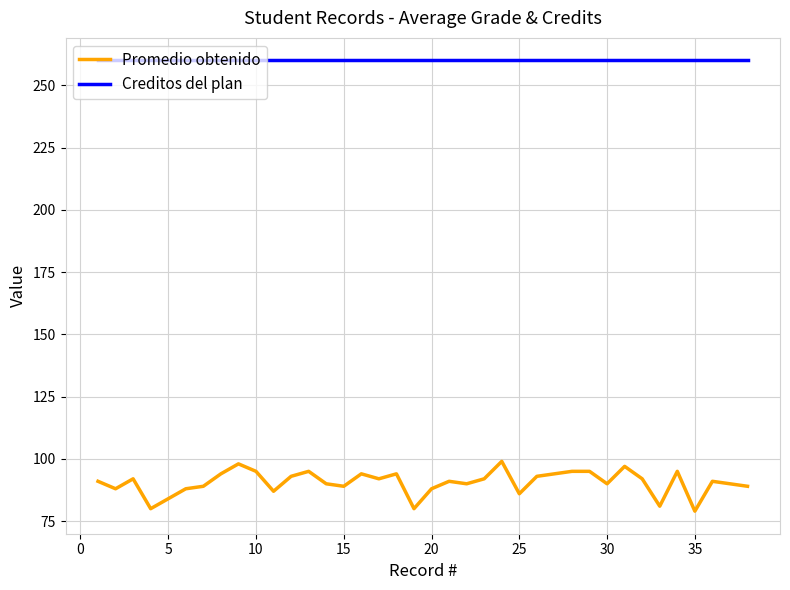

What is the lowest value of the Promedio obtenido series?

79